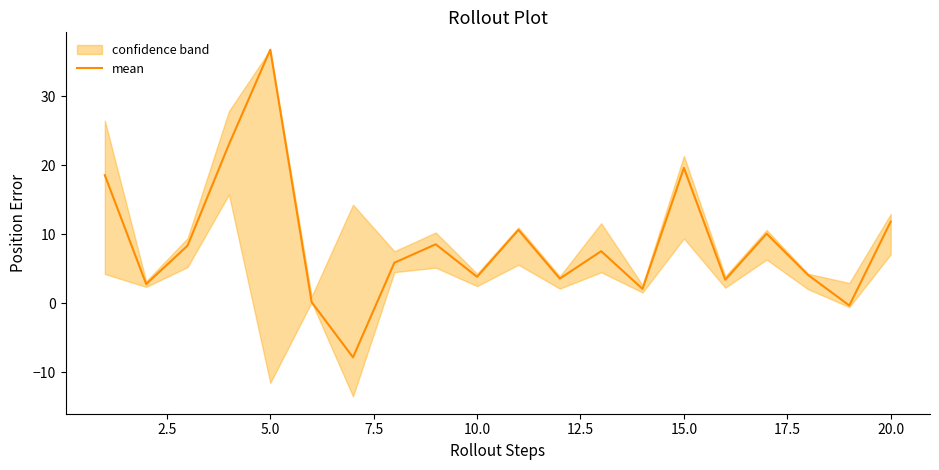

What is the highest value of the mean series?

36.8